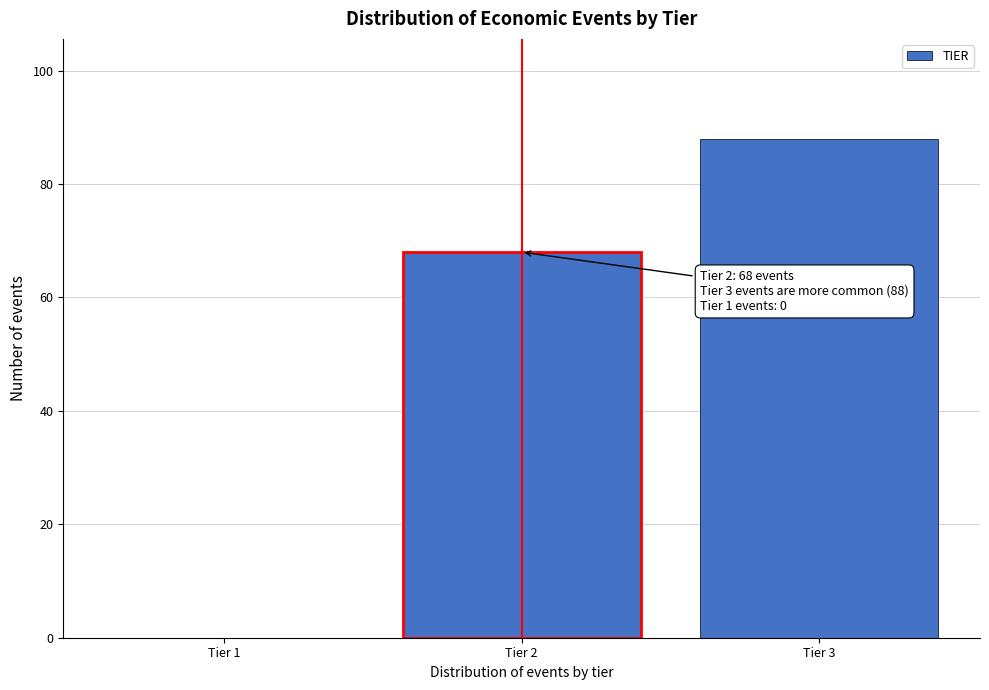

Reading left to right, extract all data points from this chart.

Tier 1=0	Tier 2=68	Tier 3=88